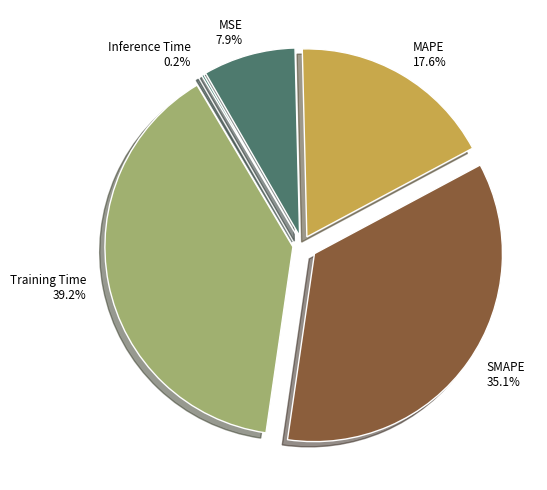

What percentage is NOT represented by MSE?

92.1%